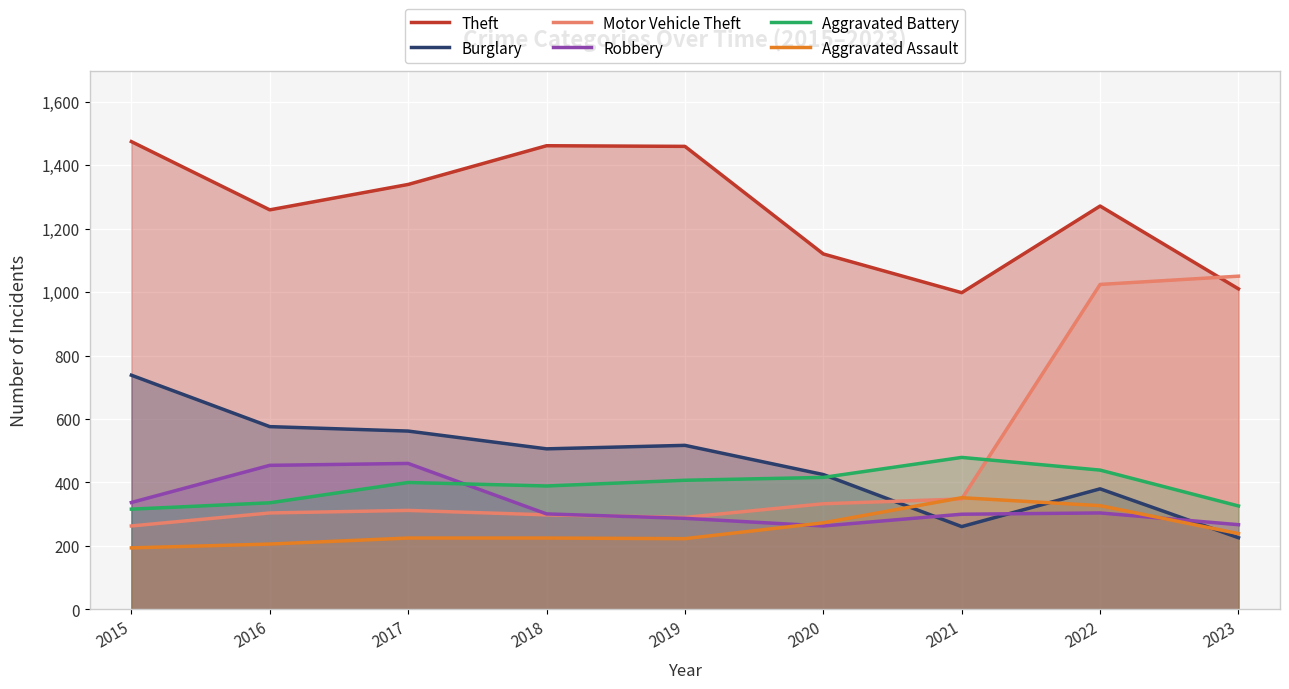

List the labels in order of Robbery value, smallest first.

2020, 2023, 2019, 2021, 2018, 2022, 2015, 2016, 2017